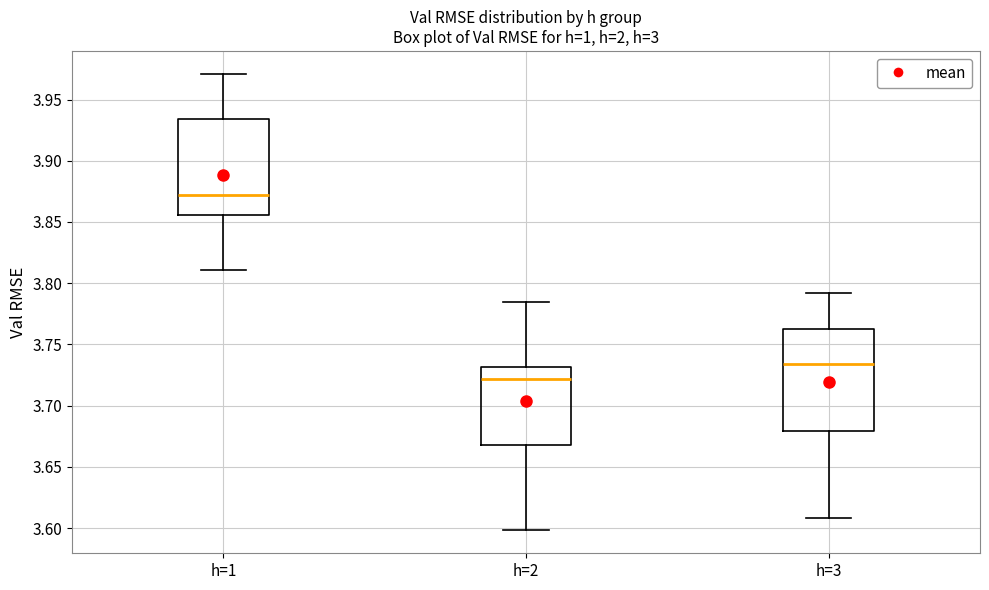

Where is the upper edge of the box for h=2 on the y-axis? The values are not printed on the chart, so give them approximately, as read against the axis.

3.730